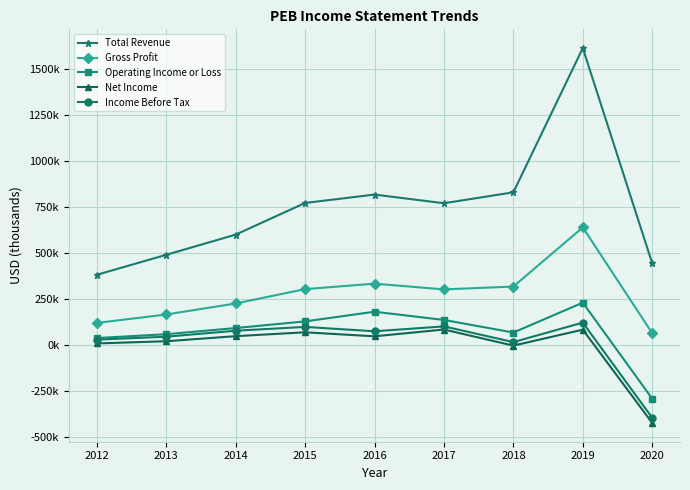

What is the total value across all series at 2012?

573200